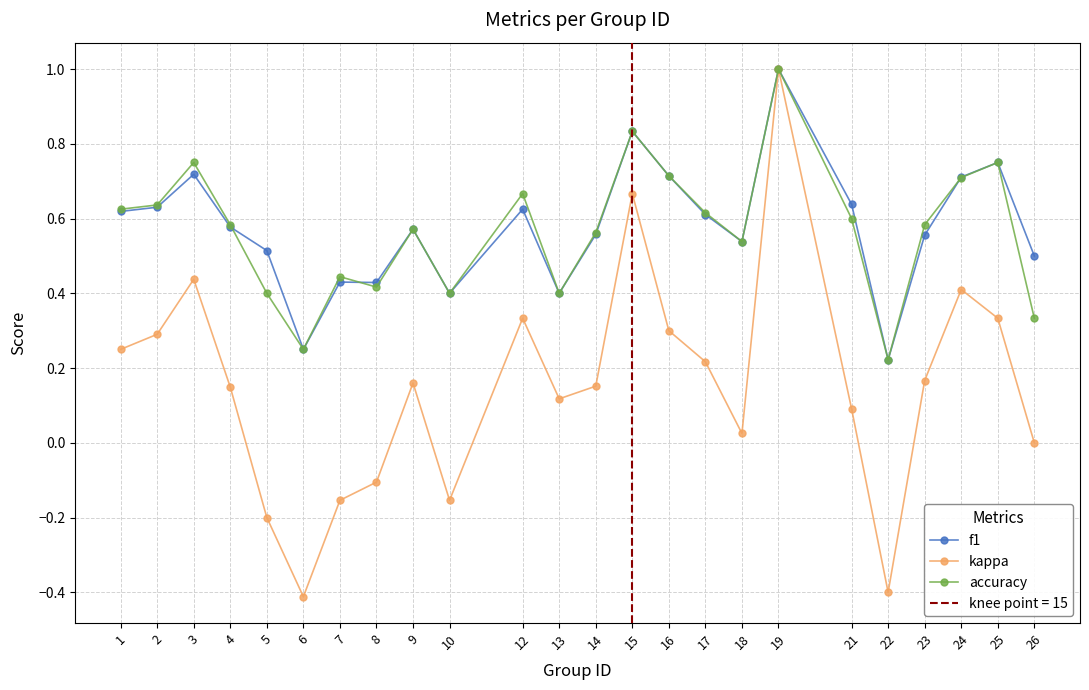

Reading left to right, transcribe all the data shown in this chart.

f1: 1=0.6	2=0.6	3=0.7	4=0.6	5=0.5	6=0.2	7=0.4	8=0.4	9=0.6	10=0.4	12=0.6	13=0.4	14=0.6	15=0.8	16=0.7	17=0.6	18=0.5	19=1.0	21=0.6	22=0.2	23=0.6	24=0.7	25=0.8	26=0.5
kappa: 1=0.2	2=0.3	3=0.4	4=0.1	5=-0.2	6=-0.4	7=-0.2	8=-0.1	9=0.2	10=-0.2	12=0.3	13=0.1	14=0.2	15=0.7	16=0.3	17=0.2	18=0.0	19=1.0	21=0.1	22=-0.4	23=0.2	24=0.4	25=0.3	26=0.0
accuracy: 1=0.6	2=0.6	3=0.8	4=0.6	5=0.4	6=0.2	7=0.4	8=0.4	9=0.6	10=0.4	12=0.7	13=0.4	14=0.6	15=0.8	16=0.7	17=0.6	18=0.5	19=1.0	21=0.6	22=0.2	23=0.6	24=0.7	25=0.8	26=0.3